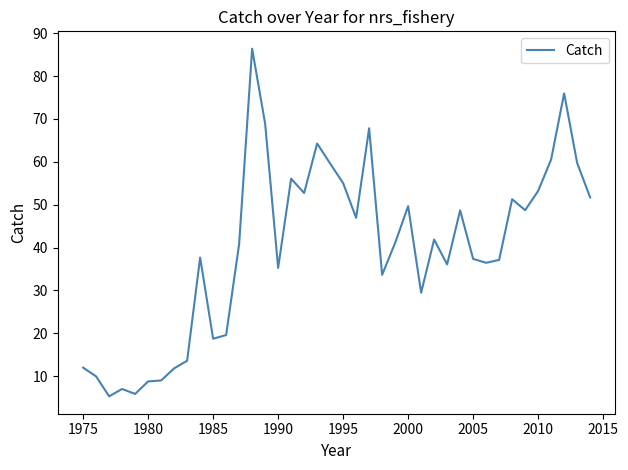

True or false: there are more than 1 points higher than both neighbors.

True